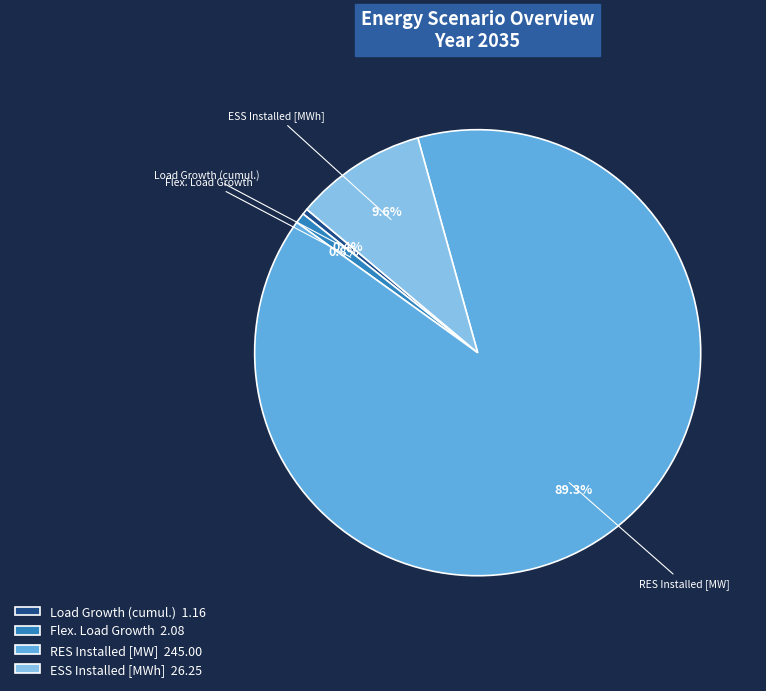

Which slice is the largest?

RES Installed [MW]